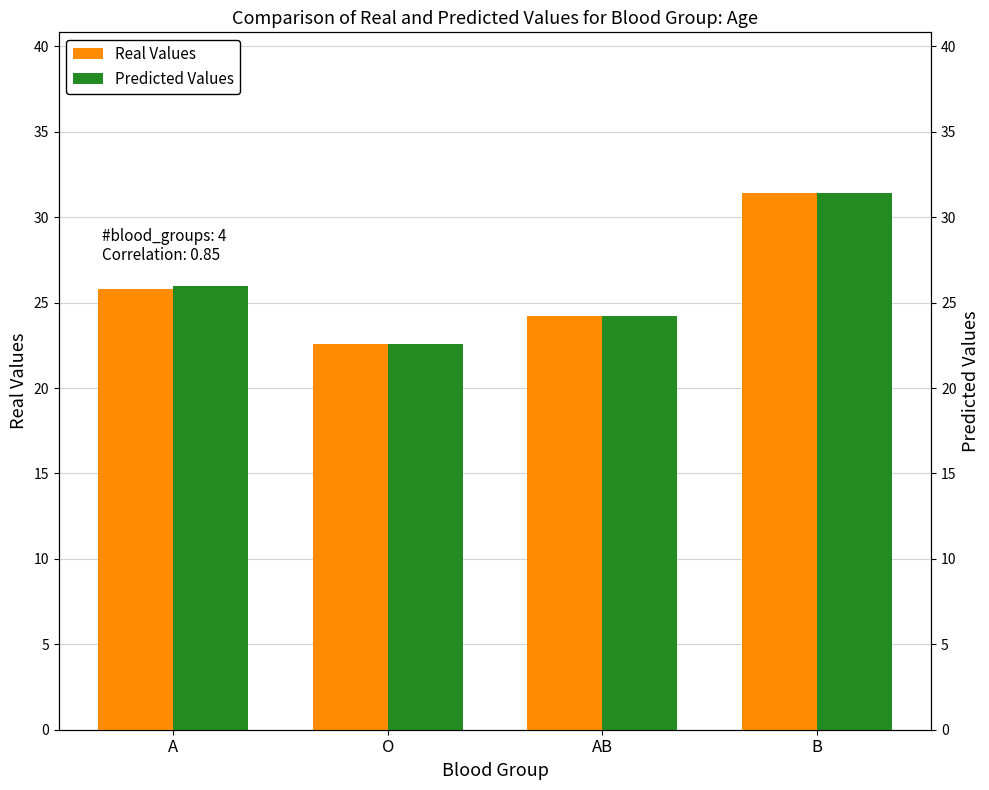

How many data points in Real Values are less than 25?

2